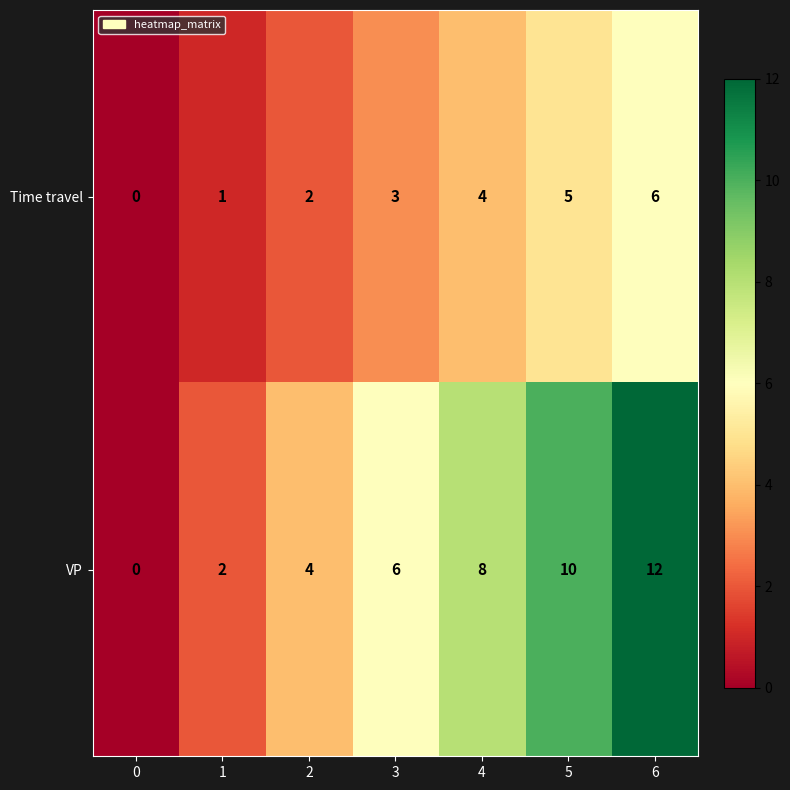

How many data points in VP are less than 6?

3